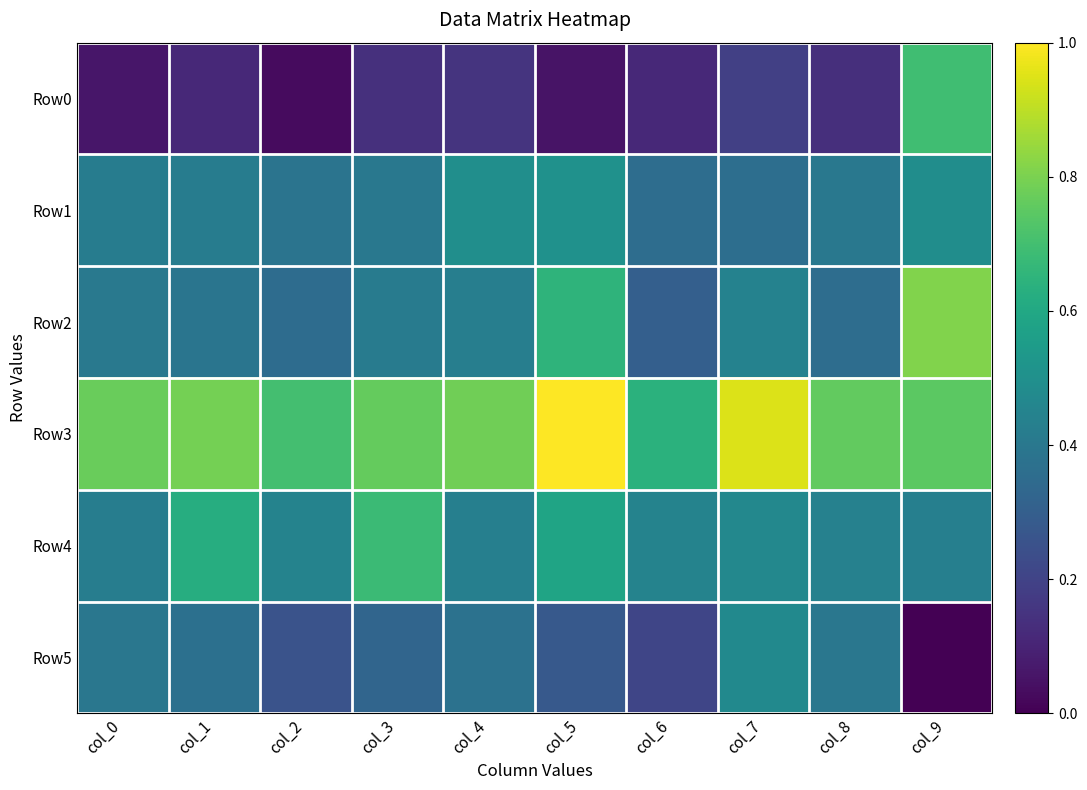

Reading right to left, list all the values displayed in this chart.

Row0: col_9=0.7	col_8=0.1	col_7=0.2	col_6=0.1	col_5=0.1	col_4=0.1	col_3=0.1	col_2=0.0	col_1=0.1	col_0=0.1
Row1: col_9=0.5	col_8=0.4	col_7=0.4	col_6=0.4	col_5=0.5	col_4=0.5	col_3=0.4	col_2=0.4	col_1=0.4	col_0=0.4
Row2: col_9=0.8	col_8=0.4	col_7=0.4	col_6=0.3	col_5=0.6	col_4=0.4	col_3=0.4	col_2=0.4	col_1=0.4	col_0=0.4
Row3: col_9=0.7	col_8=0.8	col_7=0.9	col_6=0.6	col_5=1.0	col_4=0.8	col_3=0.8	col_2=0.7	col_1=0.8	col_0=0.8
Row4: col_9=0.4	col_8=0.4	col_7=0.5	col_6=0.4	col_5=0.6	col_4=0.4	col_3=0.7	col_2=0.4	col_1=0.6	col_0=0.4
Row5: col_9=0.0	col_8=0.4	col_7=0.5	col_6=0.2	col_5=0.3	col_4=0.4	col_3=0.3	col_2=0.3	col_1=0.4	col_0=0.4